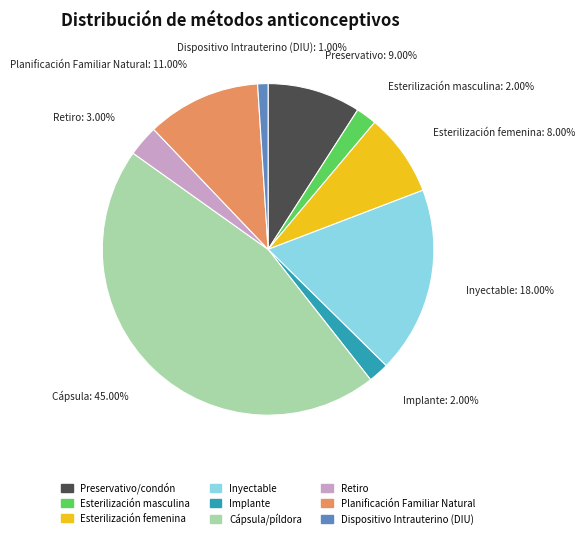

Count the number of slices in the pie.

9